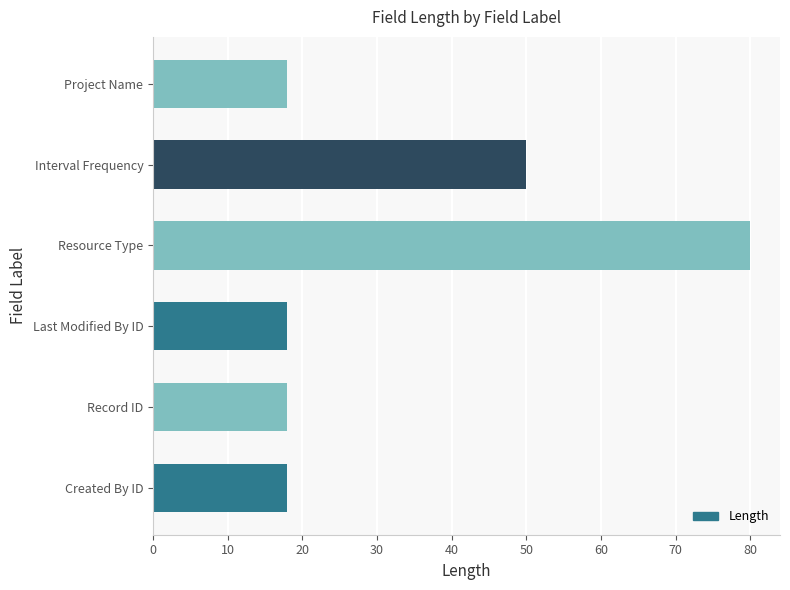

Reading bottom to top, transcribe all the data shown in this chart.

18	18	18	80	50	18